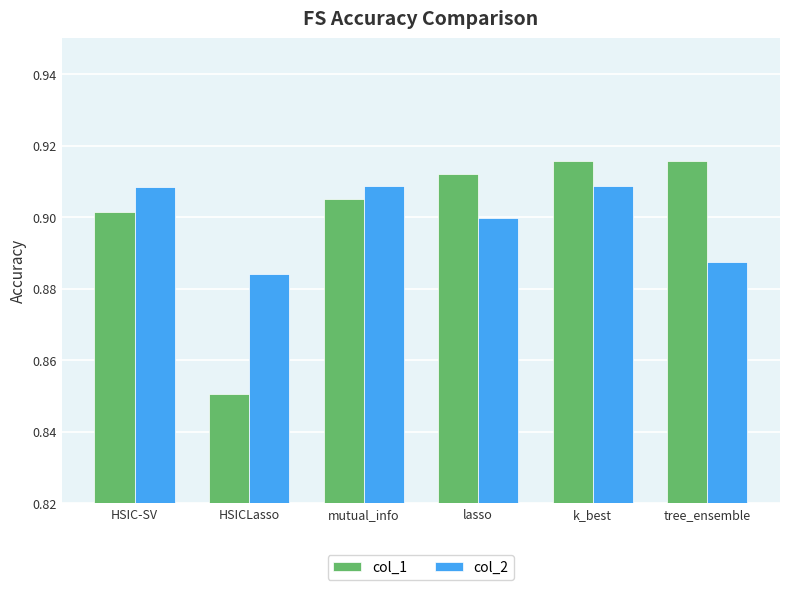

Between mutual_info and k_best, which series saw the biggest shift?

col_1